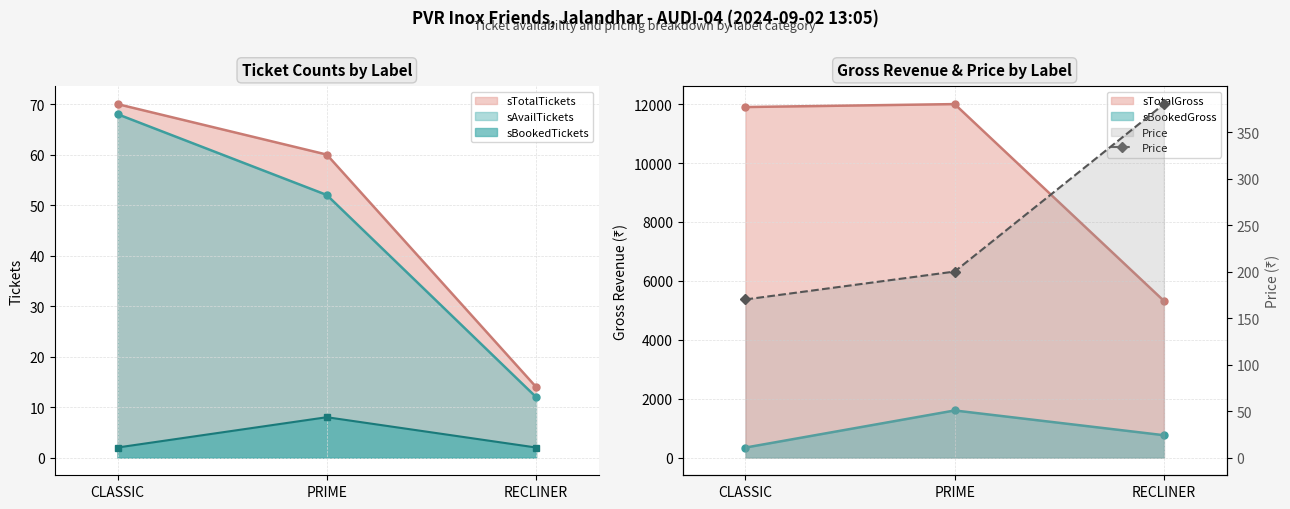

The chart shows a value of 255 at CLASSIC. True or false?

False